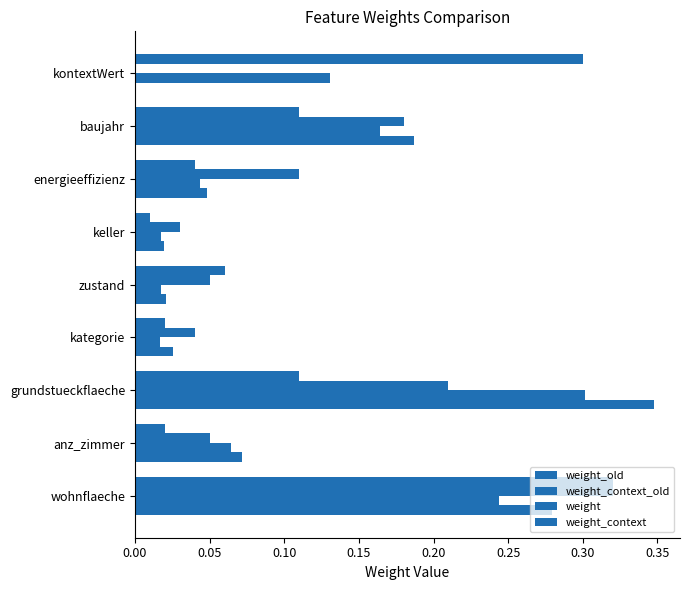

What is the value of the weight_context bar at the 1st from the left?

0.3